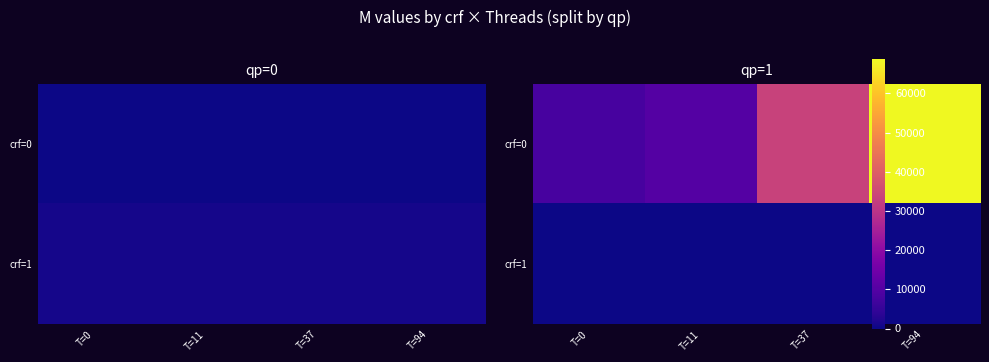

What is the maximum value for crf=0?

68808